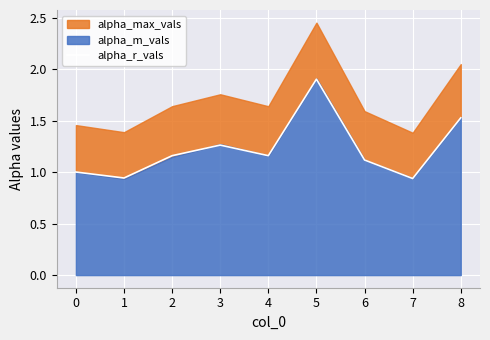

How many lines are shown in the chart?

1